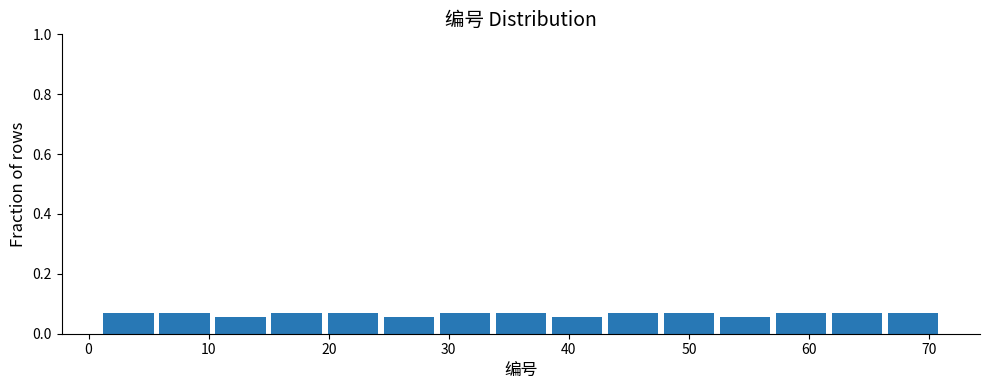

What is the height of the bar covering 34 to 38 on the x-axis? Neither the bar edges nor the heights are printed on the chart, so give them approximately, as read against the axes.

0.08